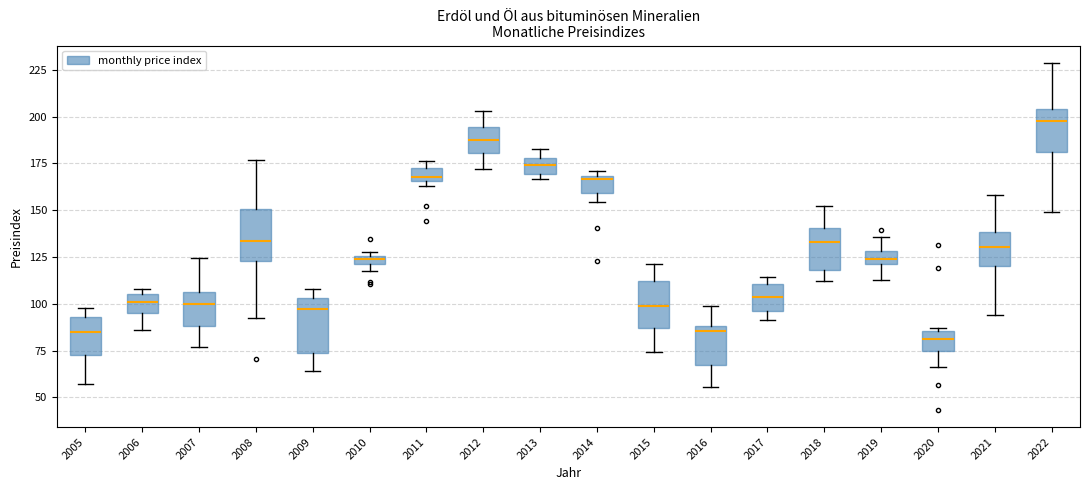

Where does the lower whisker of the box at x = 2019 end on the y-axis? The values are not printed on the chart, so give them approximately, as read against the axis.

115